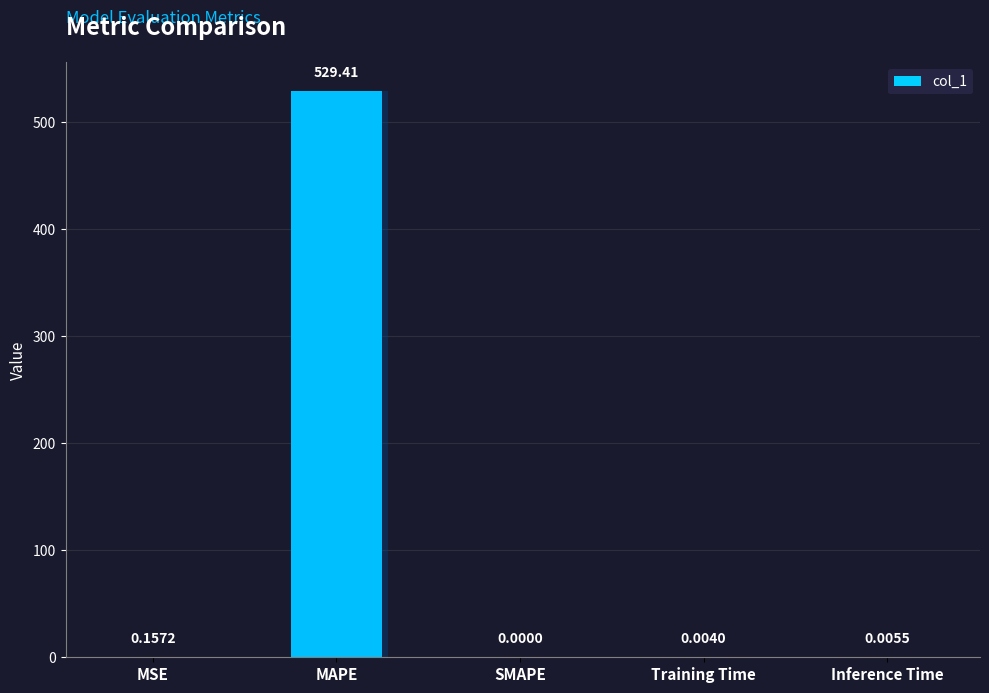

Reading right to left, extract all data points from this chart.

Inference Time=0.0	Training Time=0.0	SMAPE=0.0	MAPE=529.4	MSE=0.2